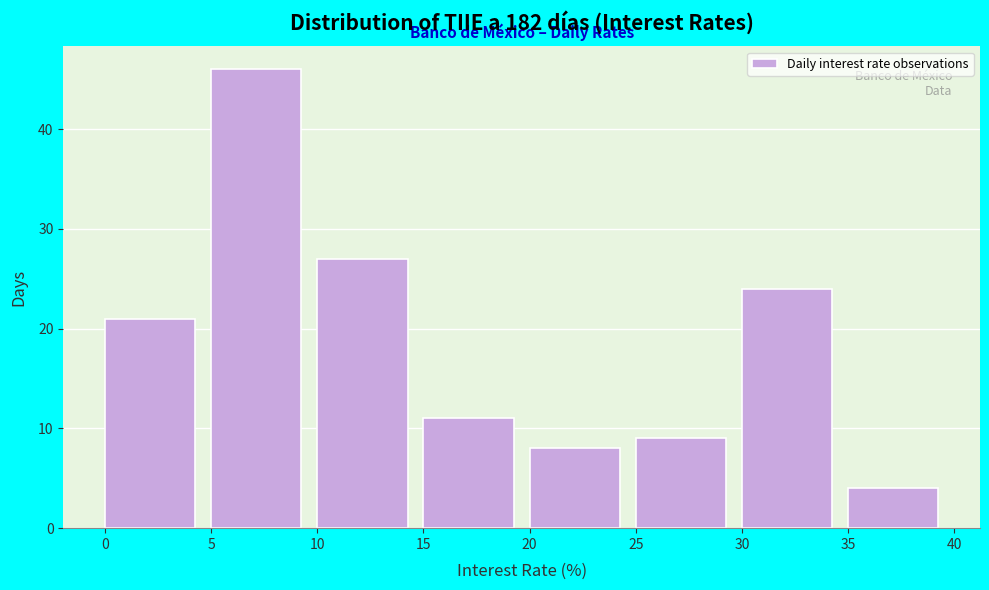

Which range on the x-axis has the tallest bar?

5 to 10